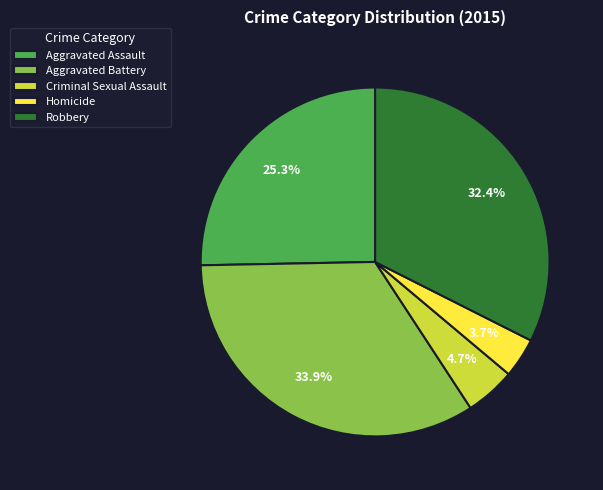

Combined, do Aggravated Battery and Robbery account for over 50%?

Yes